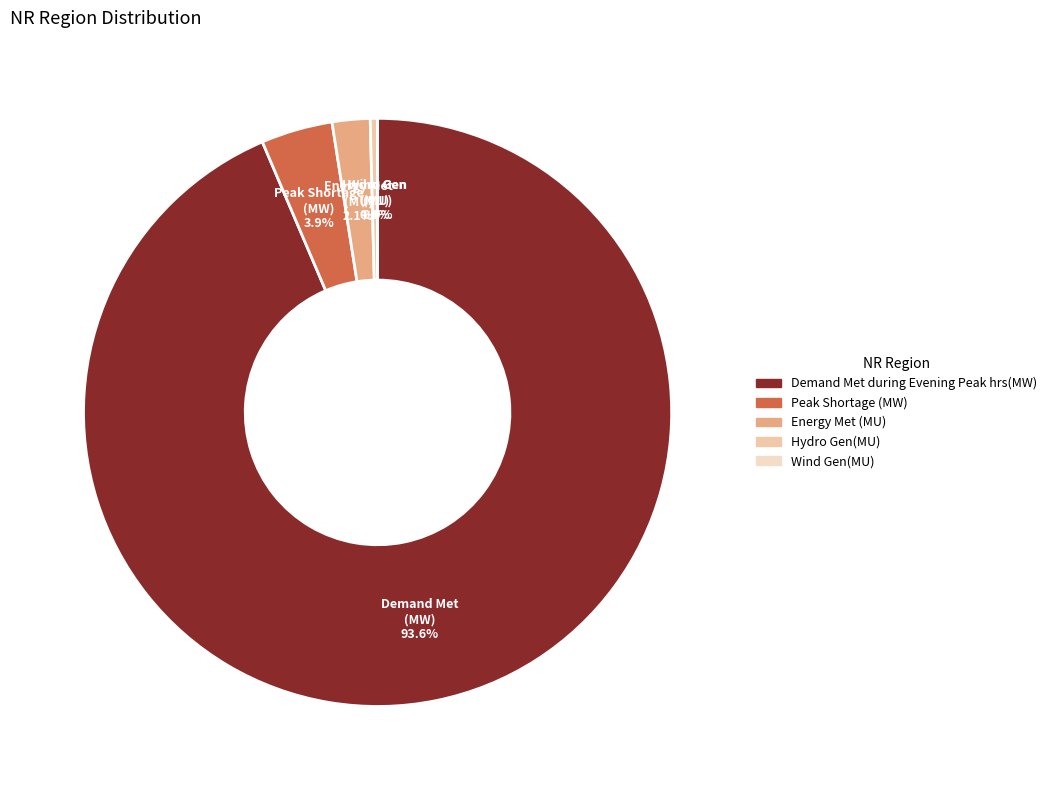

How many slices are in this pie chart?

5